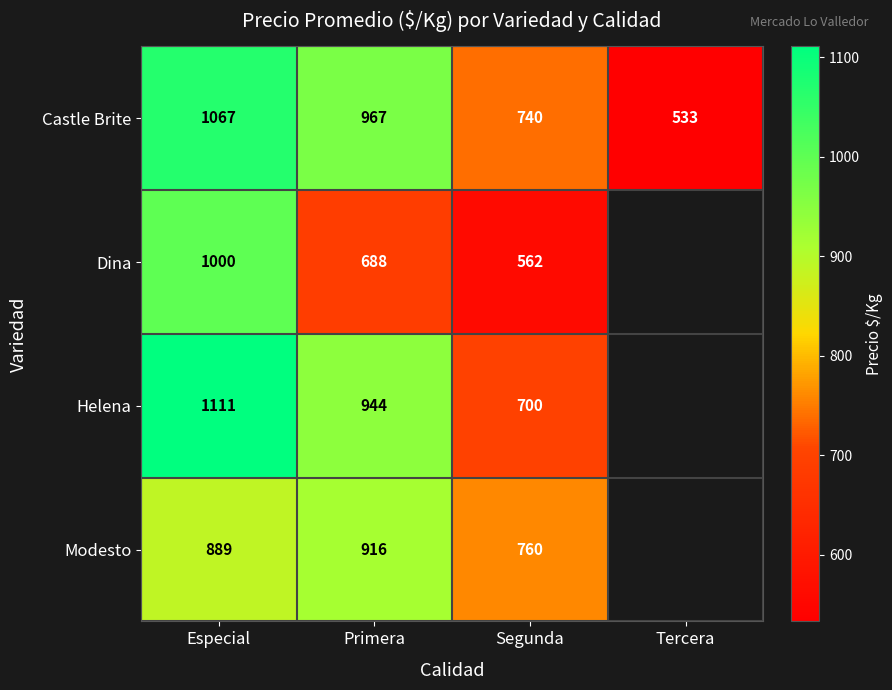

Count the number of categories in the chart.

4